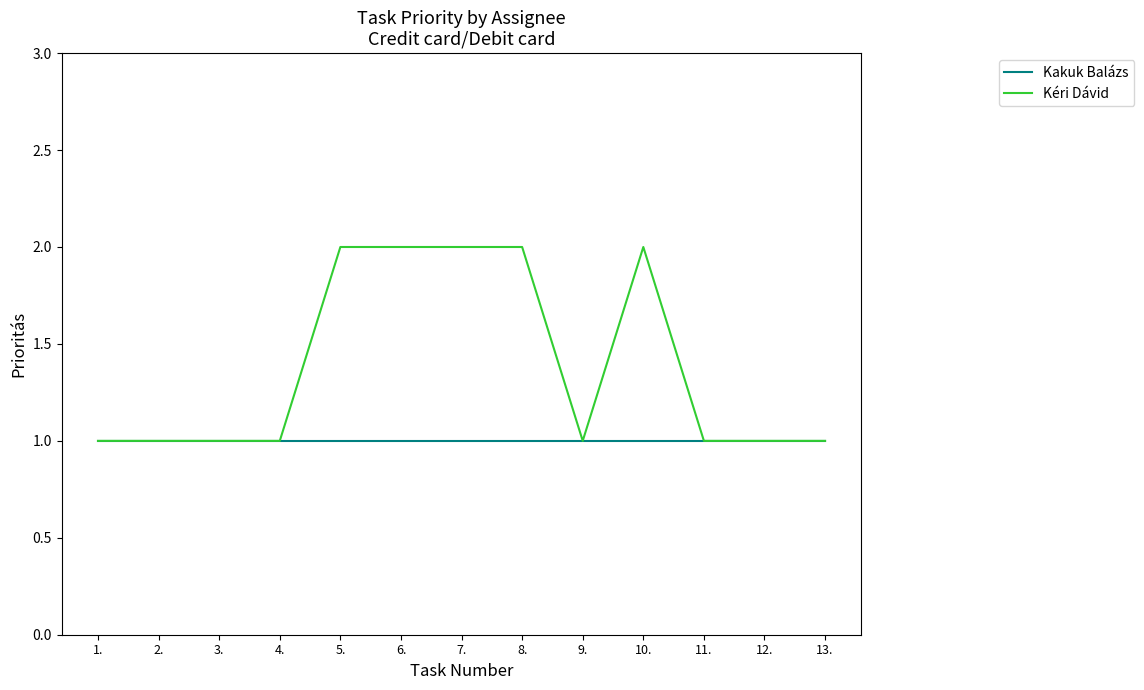

Which series has the largest range (max minus min)?

Kéri Dávid